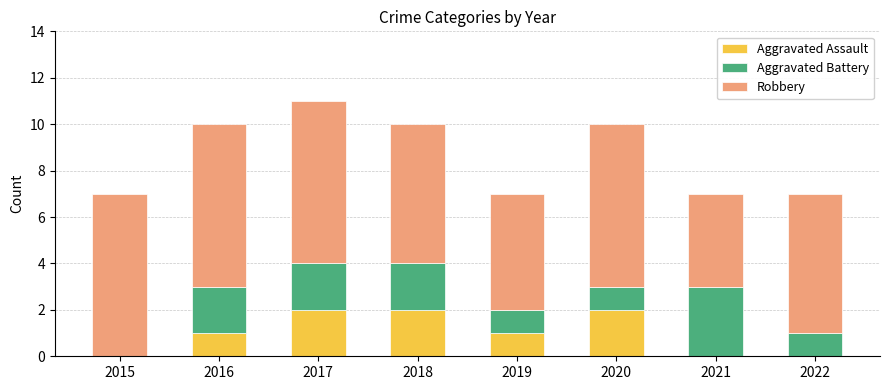

At which category is the sum across all series the highest?

2017